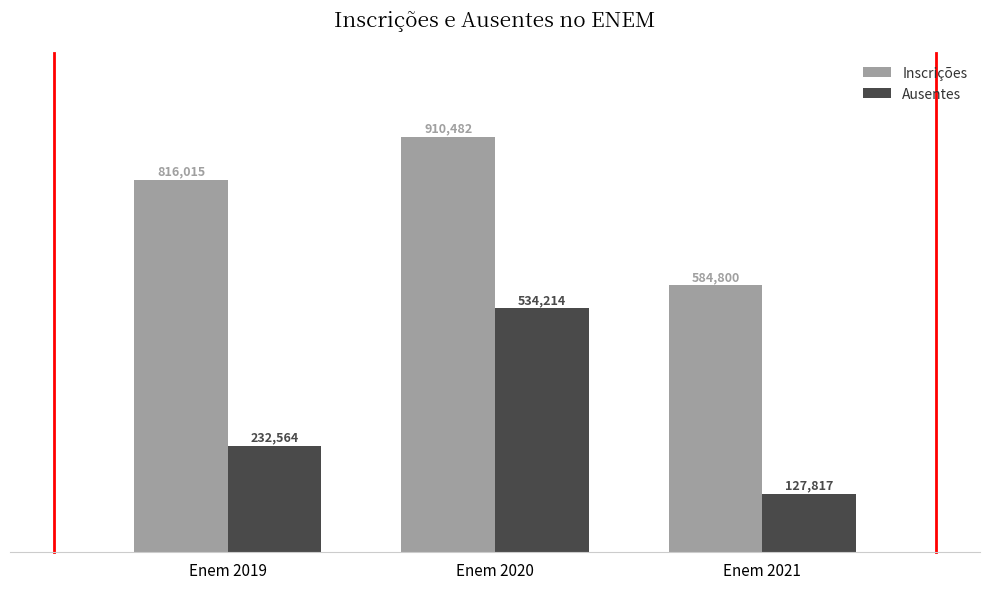

At which category is the sum across all series the highest?

Enem 2020